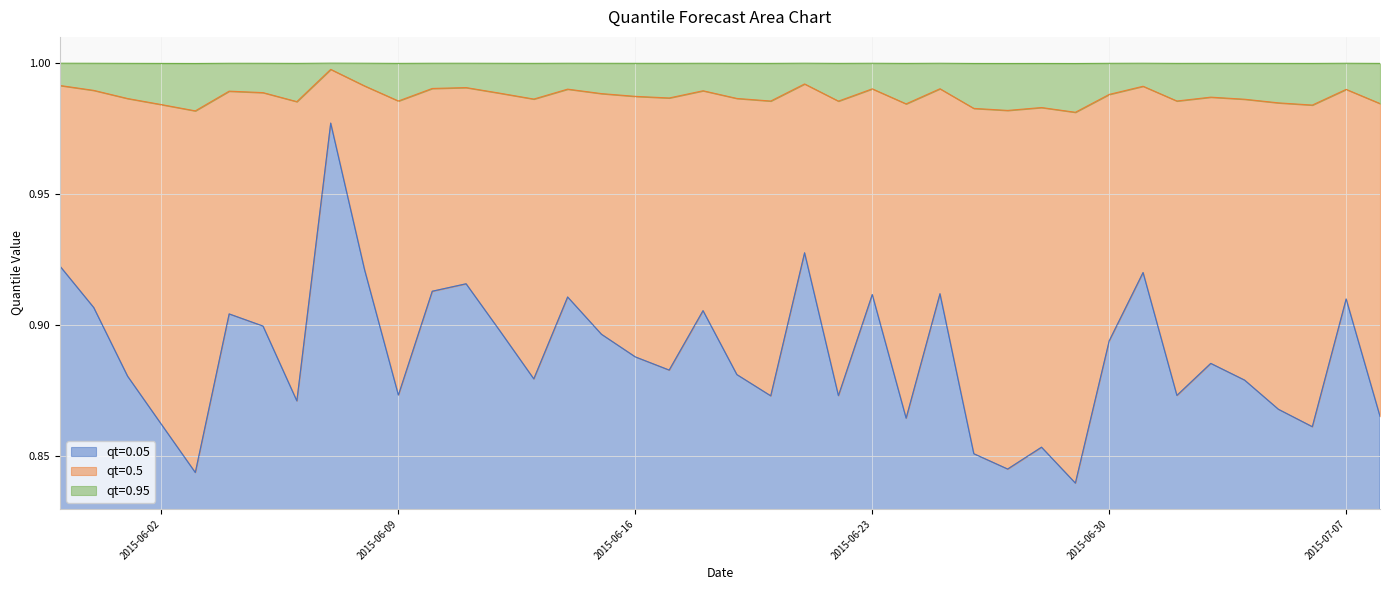

What is the value of the qt=0.5 point at the 39th from the left?

1.0